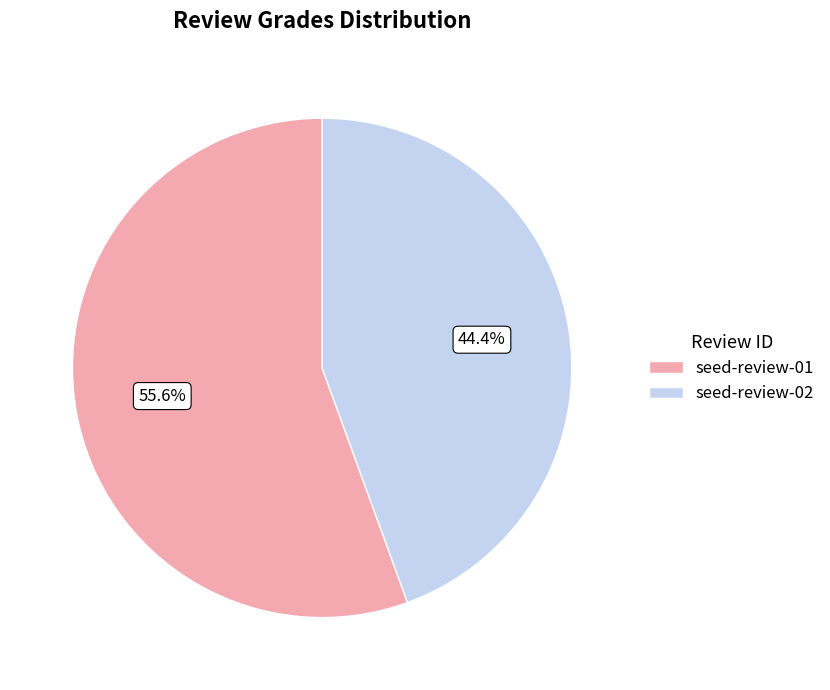

Does seed-review-02 represent more than half of the total?

No